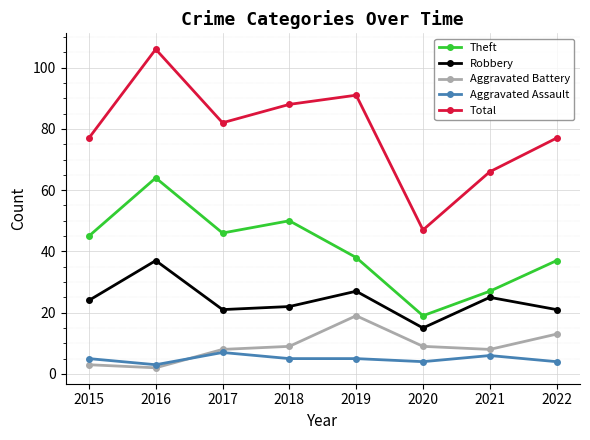

What is the difference between the highest and lowest values at 2022?

73